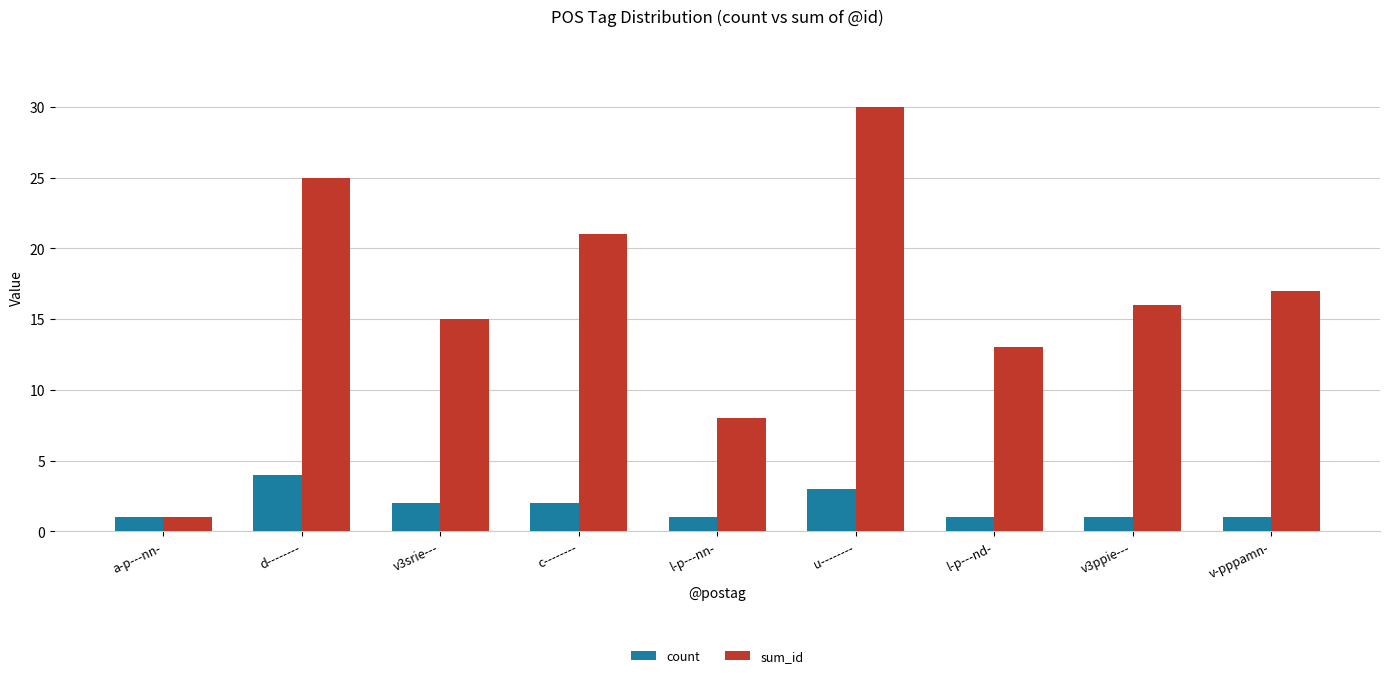

Which series has the largest range (max minus min)?

sum_id